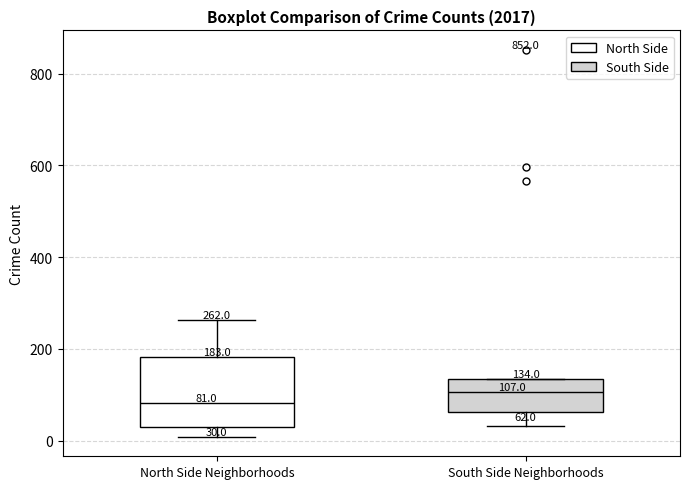

Comparing the boxes themselves (not the whiskers), which one is the tallest?

North Side Neighborhoods